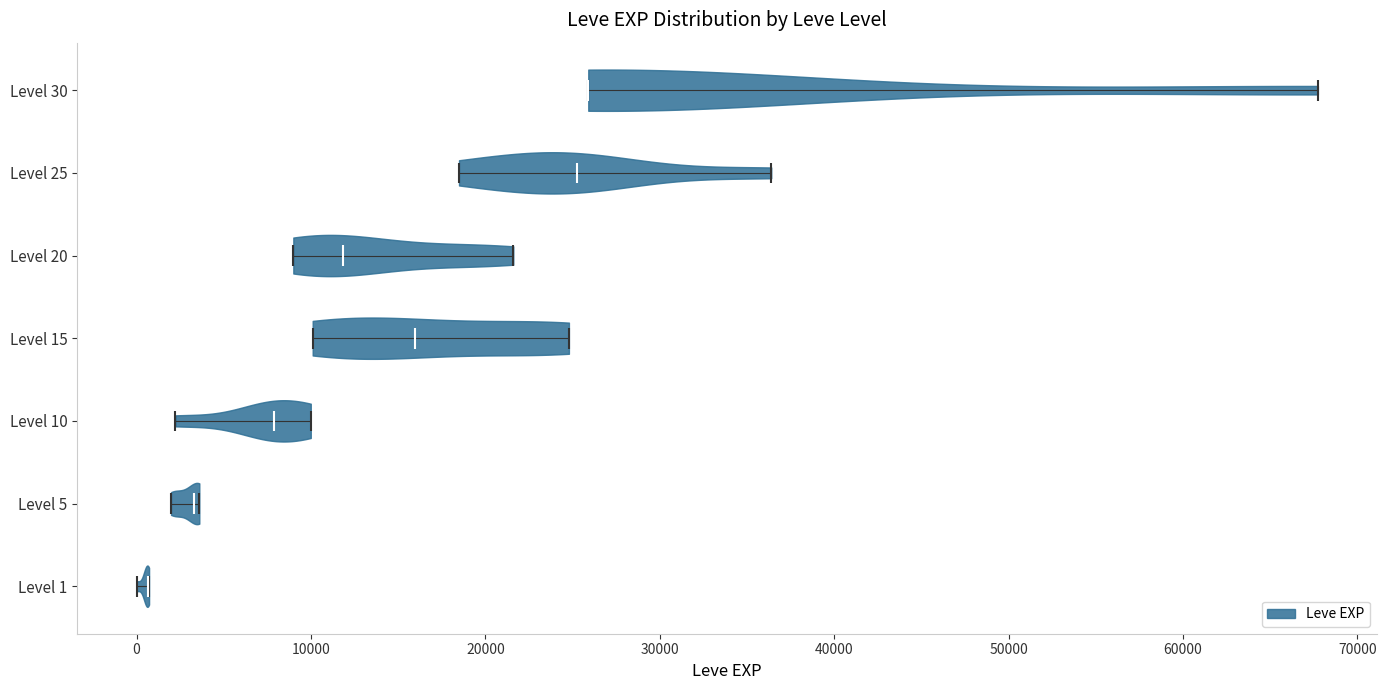

Reading bottom to top, read every violin against the x-axis: where its median line is, and the lowest and highest points it reaches. The values are not printed on the chart, so give them approximately, as read against the axis.

Level 1: median line 1000, lowest point 0, highest point 1000
Level 5: median line 3000, lowest point 2000, highest point 4000
Level 10: median line 8000, lowest point 2000, highest point 10000
Level 15: median line 16000, lowest point 10000, highest point 25000
Level 20: median line 12000, lowest point 9000, highest point 22000
Level 25: median line 25000, lowest point 18000, highest point 36000
Level 30: median line 26000, lowest point 26000, highest point 68000